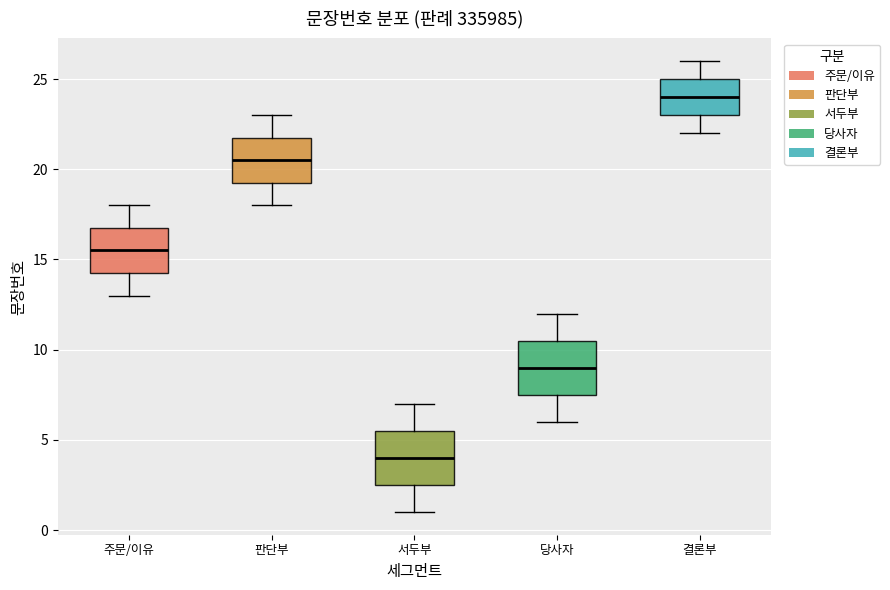

Reading left to right, transcribe this box plot: for each box, give where its median line is, the range the box spans, and where its two whiskers end, as read against the y-axis. The values are not printed on the chart, so give them approximately, as read against the axis.

주문/이유: median 15.5, box 14.5 to 17.0, whiskers 13.0 to 18.0
판단부: median 20.5, box 19.5 to 22.0, whiskers 18.0 to 23.0
서두부: median 4.0, box 2.5 to 5.5, whiskers 1.0 to 7.0
당사자: median 9.0, box 7.5 to 10.5, whiskers 6.0 to 12.0
결론부: median 24.0, box 23.0 to 25.0, whiskers 22.0 to 26.0